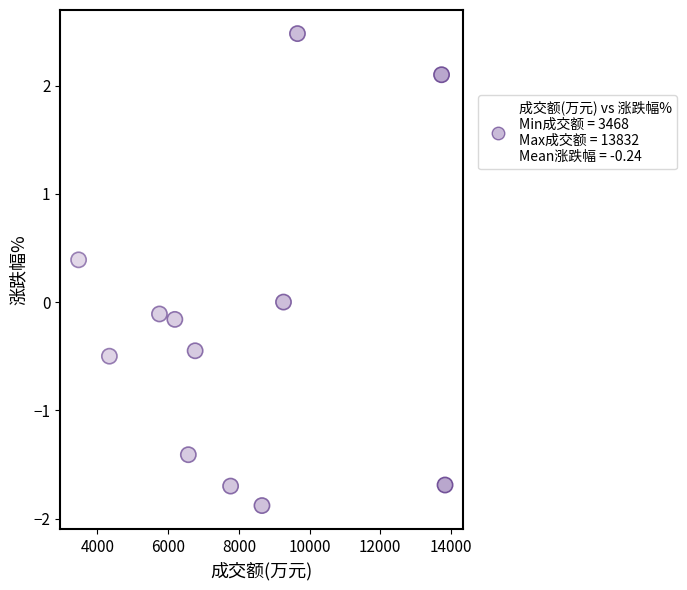

What is the range of Y values (max minus min)?

4.4